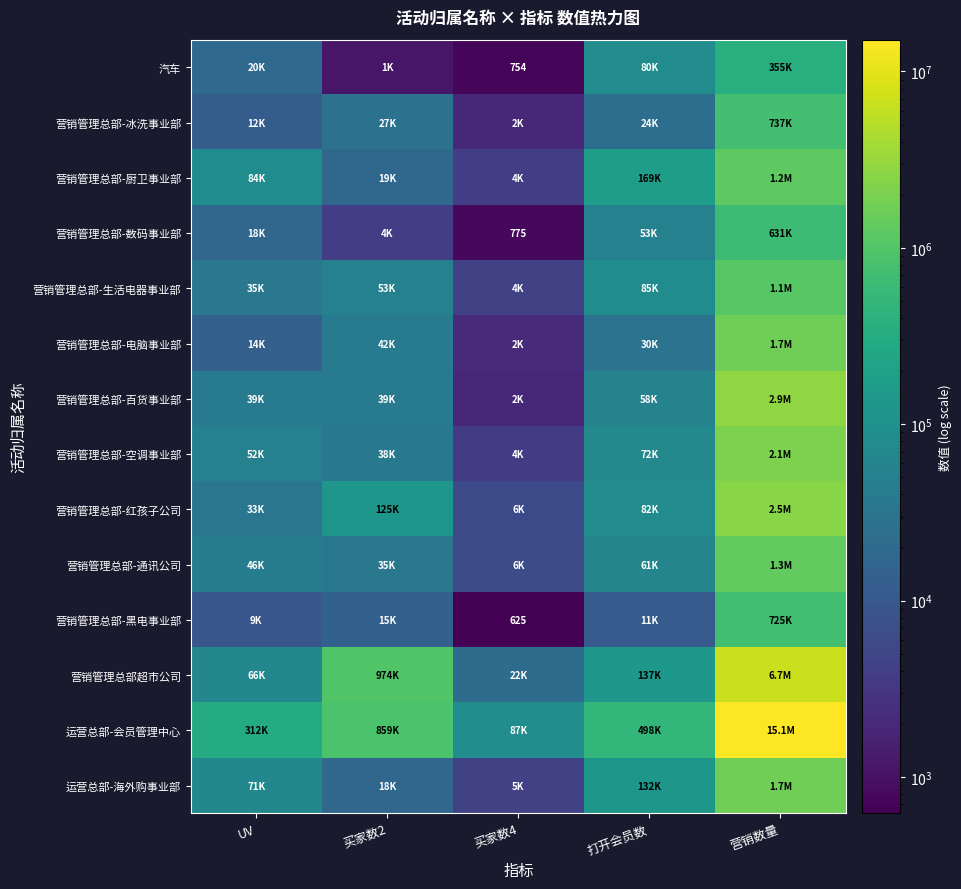

Which series has the widest spread of values?

运营总部-会员管理中心